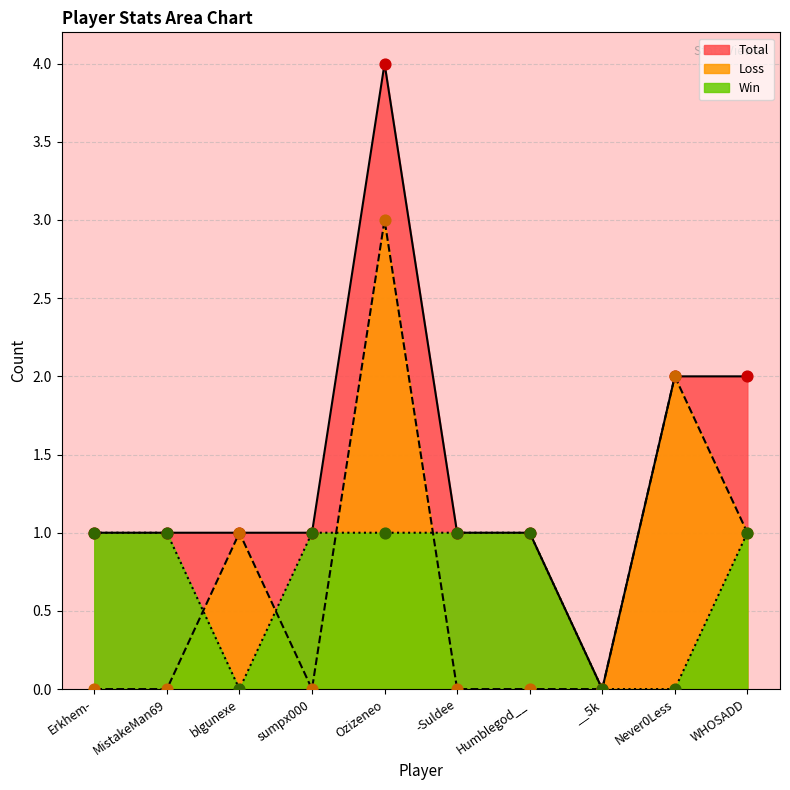

Which series has the largest total across all categories?

Total